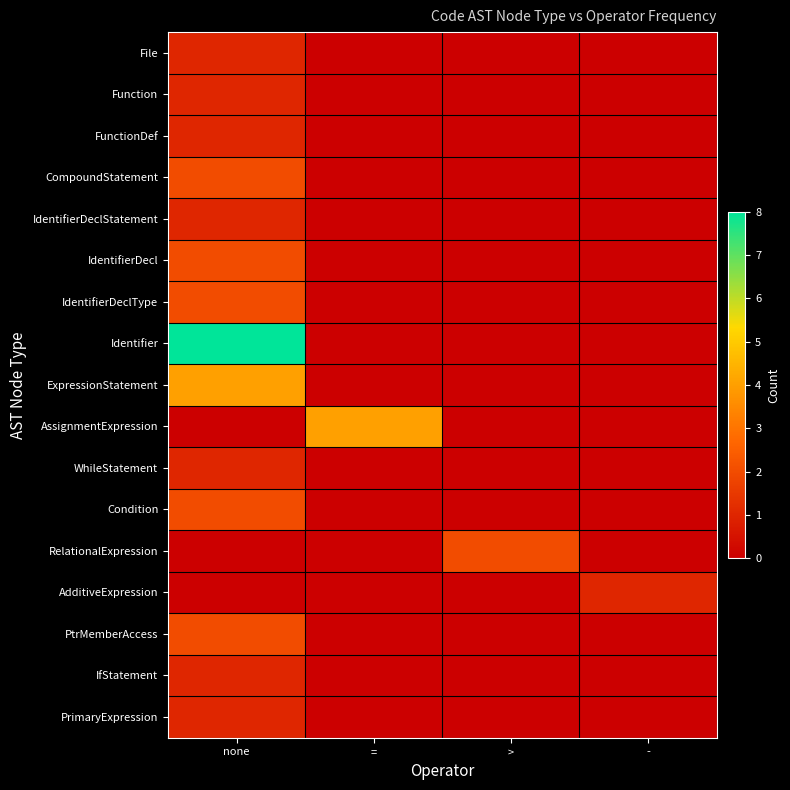

Reading left to right, extract all data points from this chart.

File: none=1	==0	>=0	-=0
Function: none=1	==0	>=0	-=0
FunctionDef: none=1	==0	>=0	-=0
CompoundStatement: none=2	==0	>=0	-=0
IdentifierDeclStatement: none=1	==0	>=0	-=0
IdentifierDecl: none=2	==0	>=0	-=0
IdentifierDeclType: none=2	==0	>=0	-=0
Identifier: none=8	==0	>=0	-=0
ExpressionStatement: none=4	==0	>=0	-=0
AssignmentExpression: none=0	==4	>=0	-=0
WhileStatement: none=1	==0	>=0	-=0
Condition: none=2	==0	>=0	-=0
RelationalExpression: none=0	==0	>=2	-=0
AdditiveExpression: none=0	==0	>=0	-=1
PtrMemberAccess: none=2	==0	>=0	-=0
IfStatement: none=1	==0	>=0	-=0
PrimaryExpression: none=1	==0	>=0	-=0